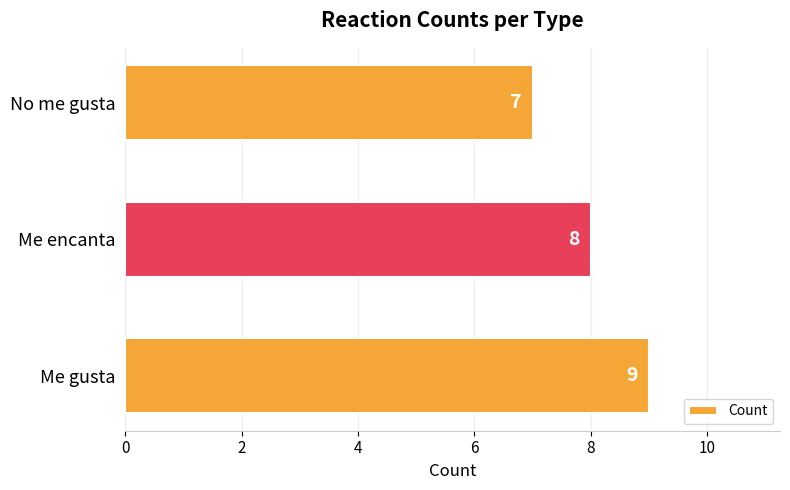

At which label is the value closest to 8?

Me encanta